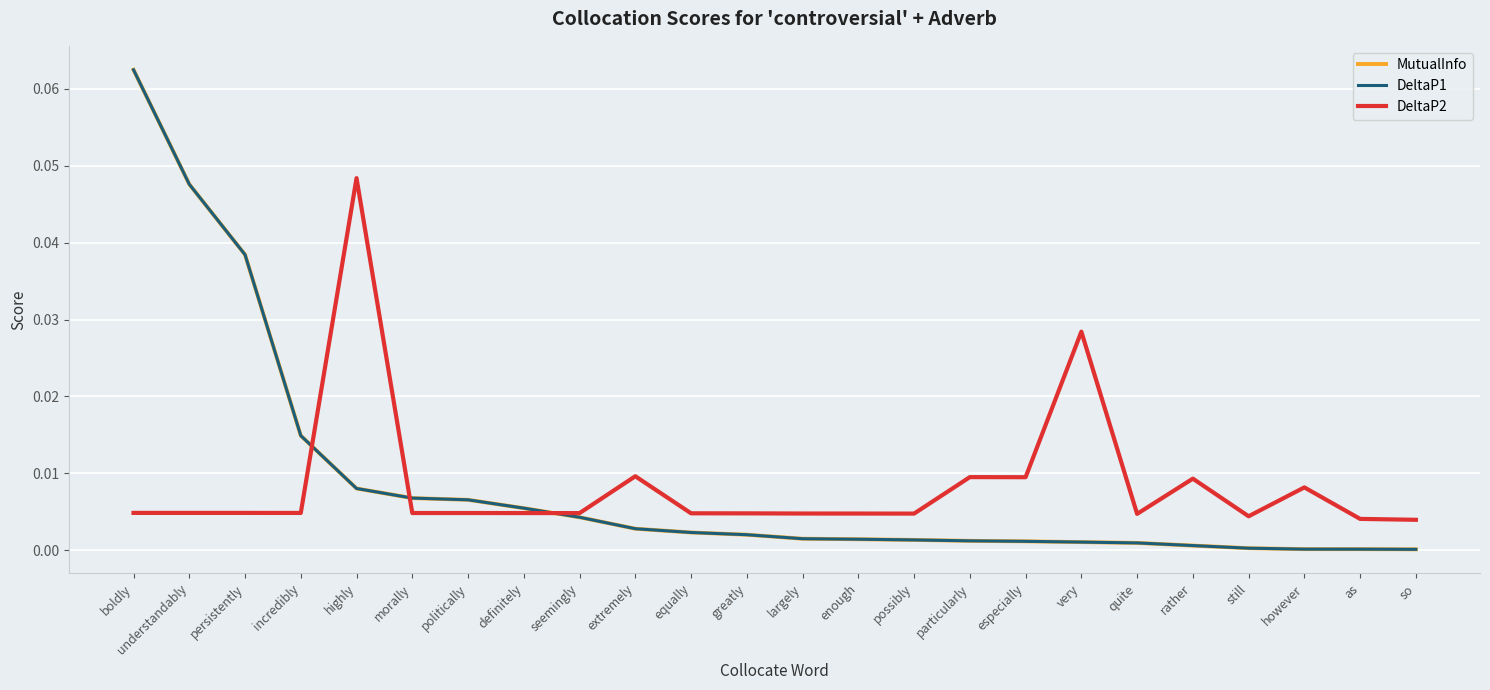

Which series has the widest spread of values?

MutualInfo